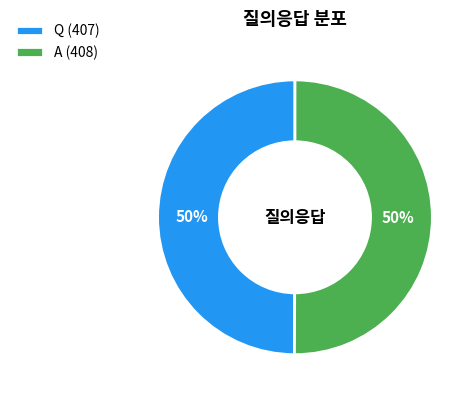

What is the ratio of the value at Q to the value at A?

1.0